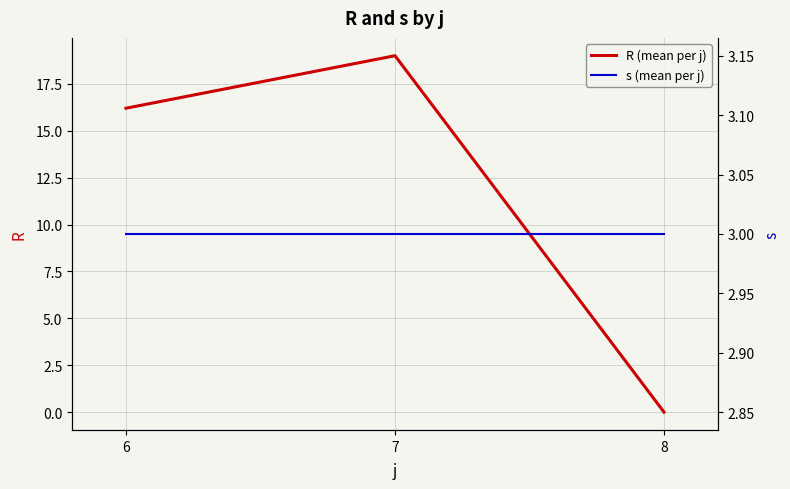

Which has a higher value, 7 or 8?

7